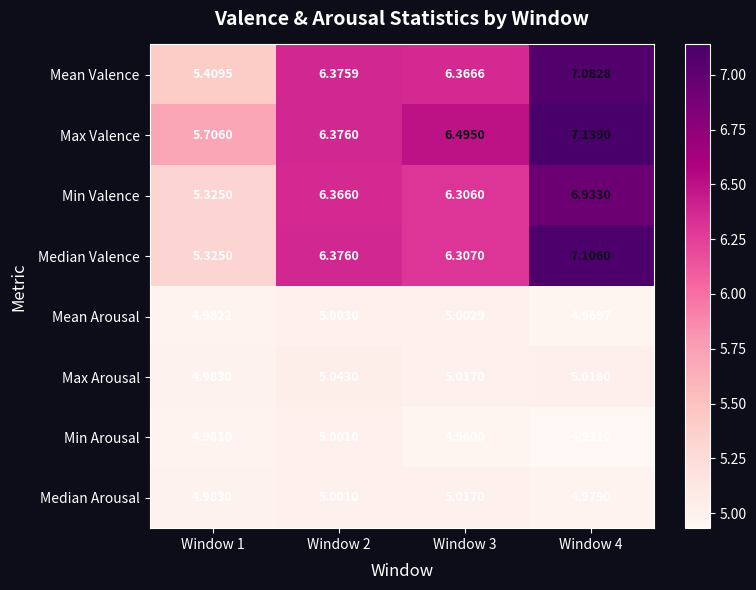

Between Window 1 and Window 2, which series saw the biggest shift?

Median Valence